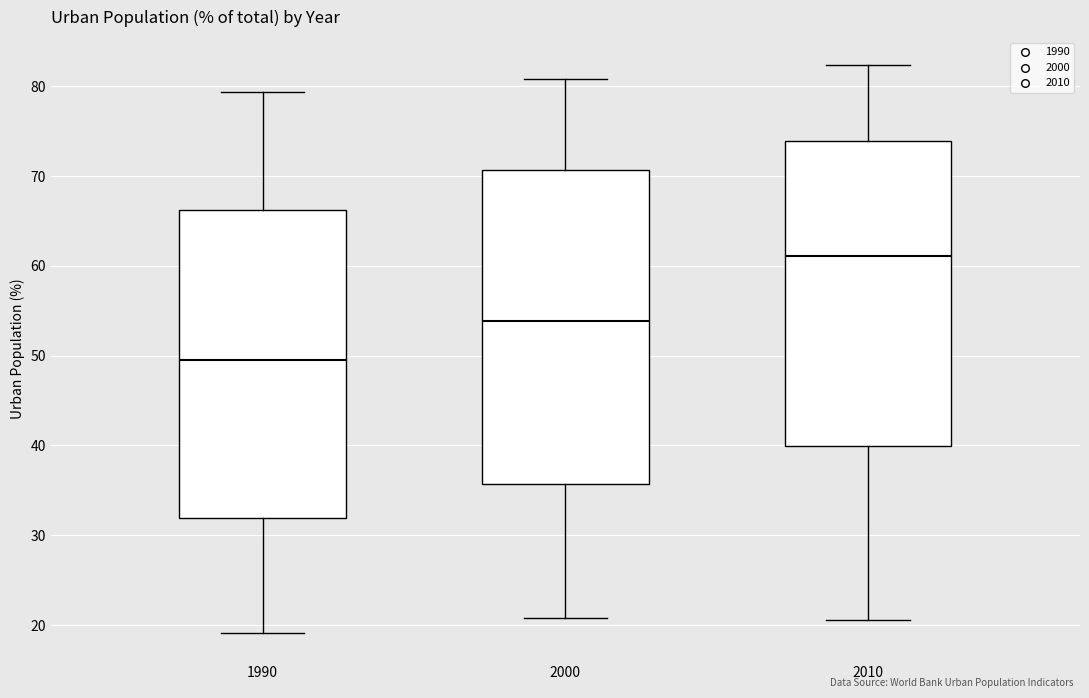

Where is the upper edge of the box at x = 2000 on the y-axis? The values are not printed on the chart, so give them approximately, as read against the axis.

71